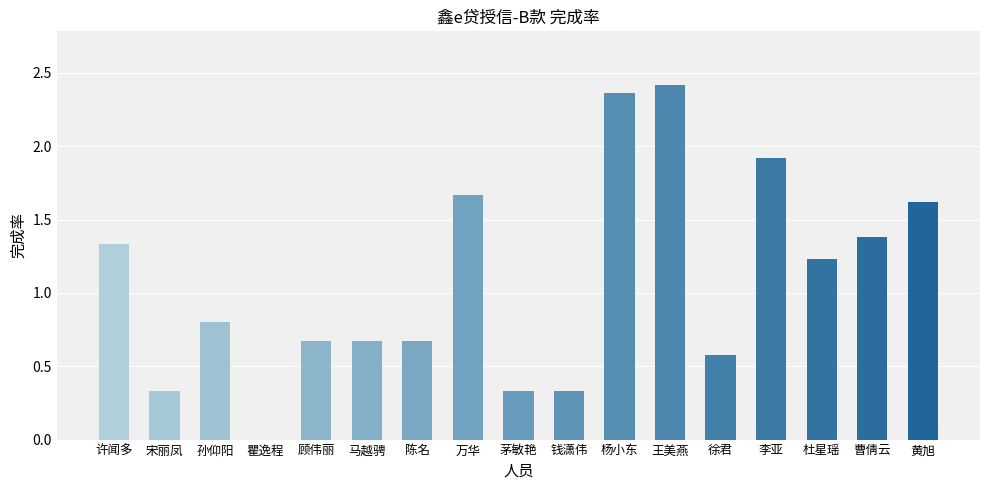

Count the number of data series in this chart.

1